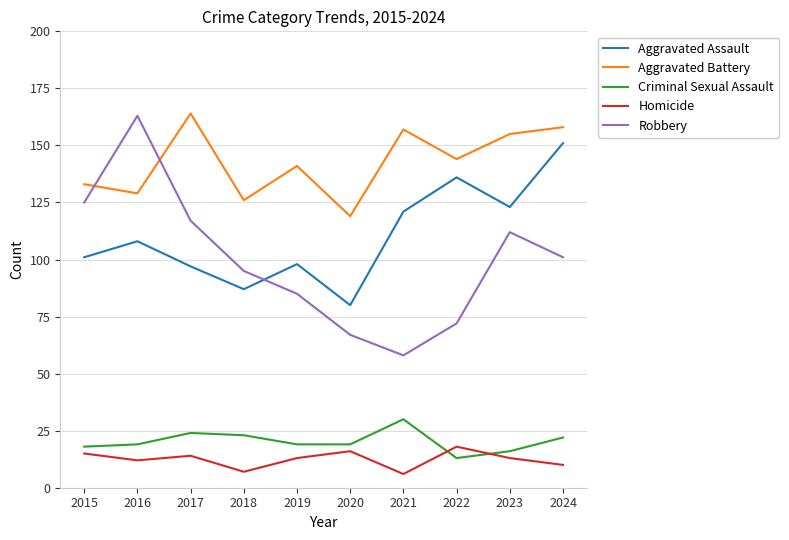

Which series has the largest range (max minus min)?

Robbery